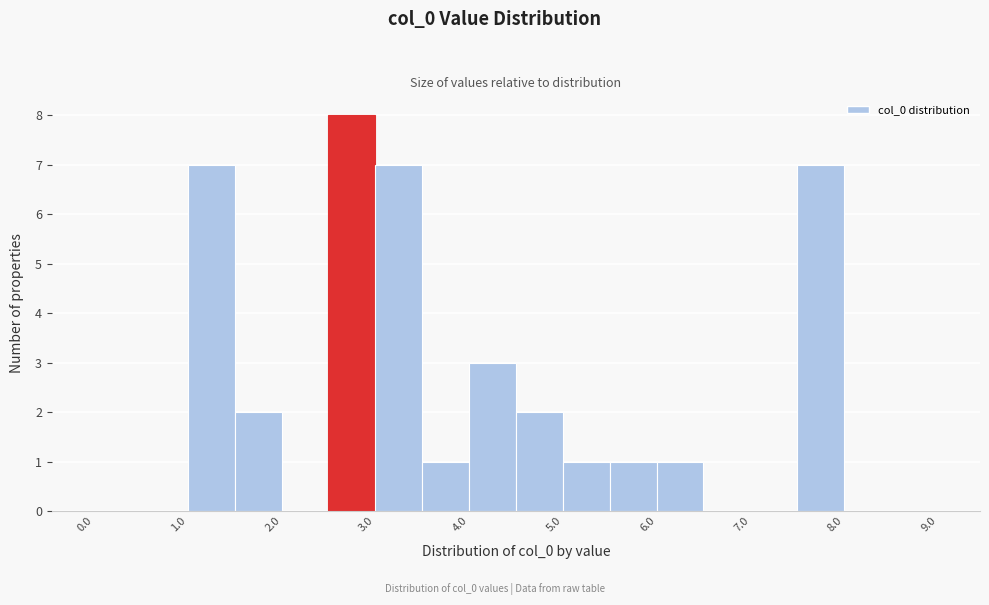

Reading left to right, transcribe this chart: for each bar, give the range it covers on the x-axis and its height. The values are not printed on the chart, so give them approximately, as read against the axis.

0.0 to 0.5: 0
0.5 to 1.0: 0
1.0 to 1.5: 7
1.5 to 2.0: 2
2.0 to 2.5: 0
2.5 to 3.0: 8
3.0 to 3.5: 7
3.5 to 4.0: 1
4.0 to 4.5: 3
4.5 to 5.0: 2
5.0 to 5.5: 1
5.5 to 6.0: 1
6.0 to 6.5: 1
6.5 to 7.0: 0
7.0 to 7.5: 0
7.5 to 8.0: 7
8.0 to 8.5: 0
8.5 to 9.0: 0